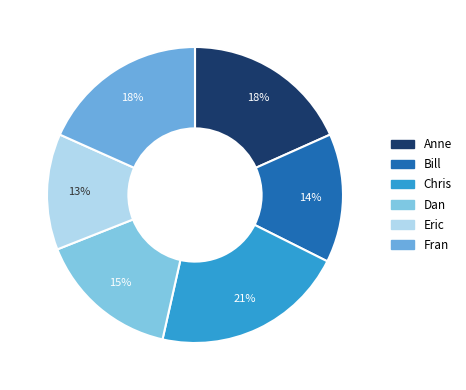

What is the largest slice in the pie chart?

Chris